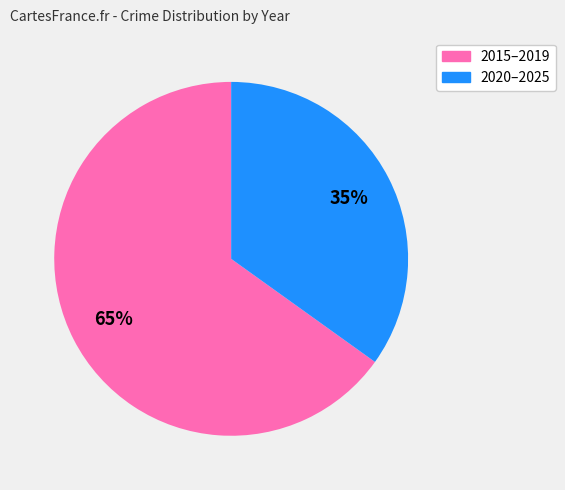

What percentage is the 2020–2025 slice, to the nearest percent?

35%